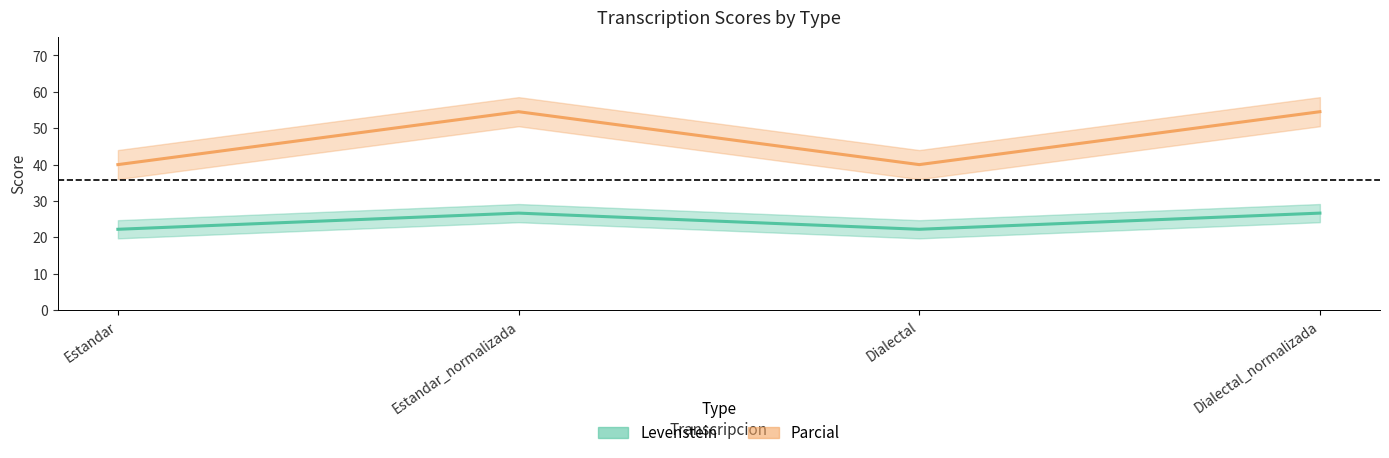

What is the difference between the highest and lowest values at Dialectal_normalizada?

27.9